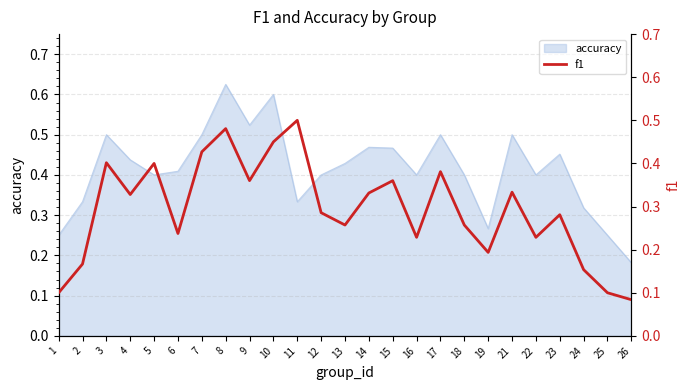

Is it true that accuracy equals 0.8 at 3?

False